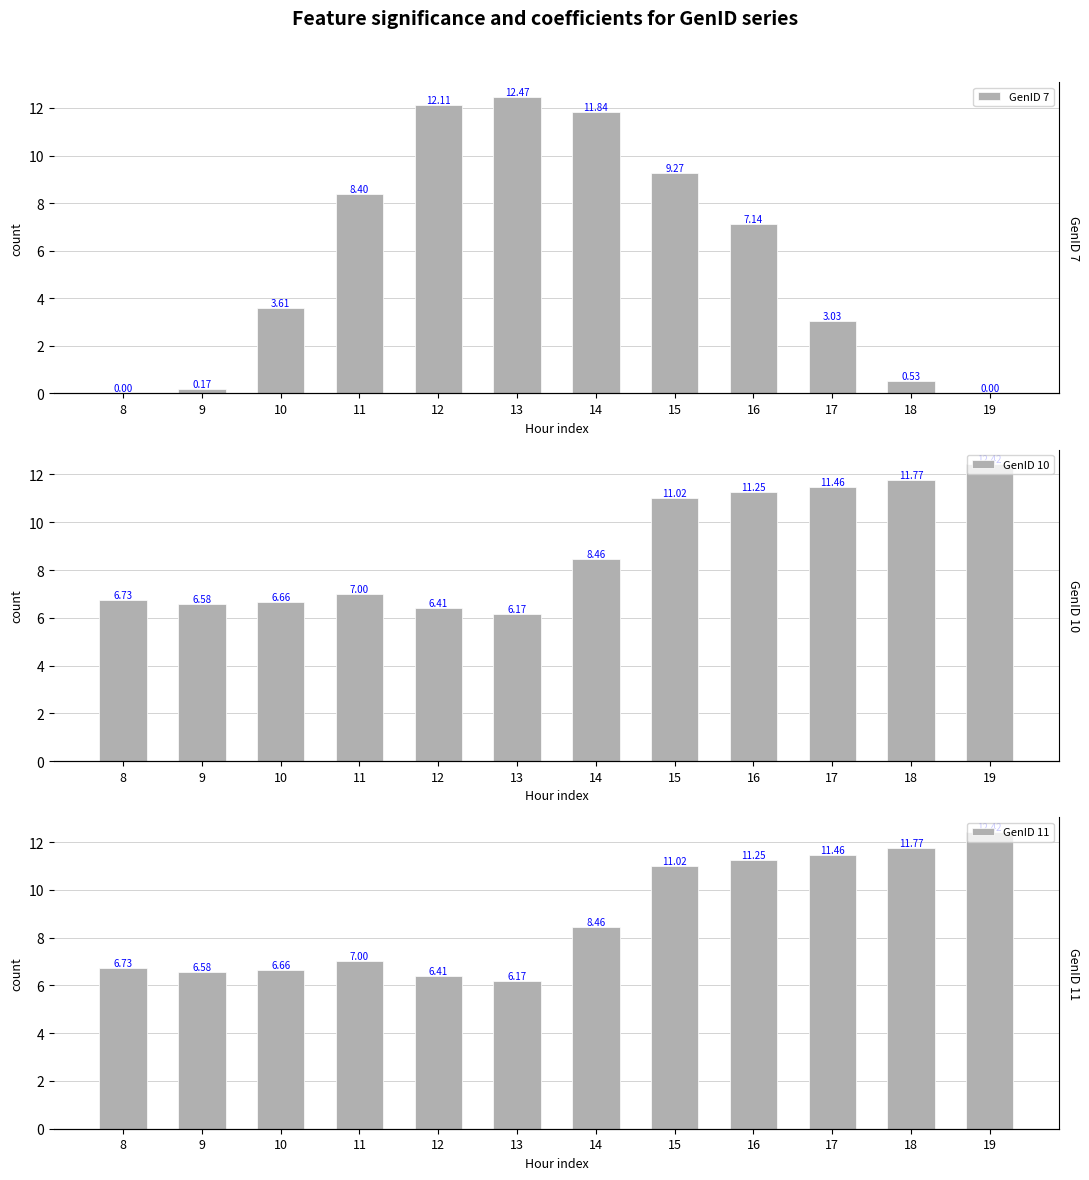

What is the value of the GenID 10 bar at the 12th from the left?

12.4